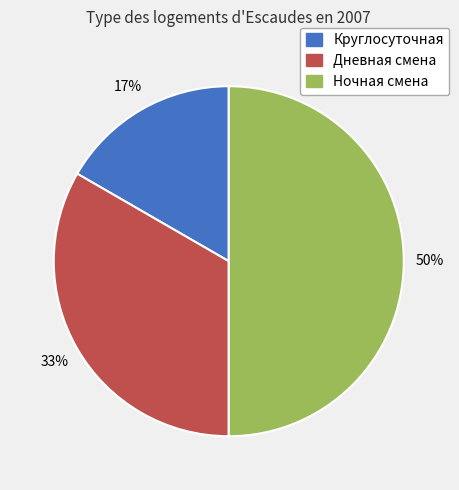

Which slice is the largest?

Ночная смена